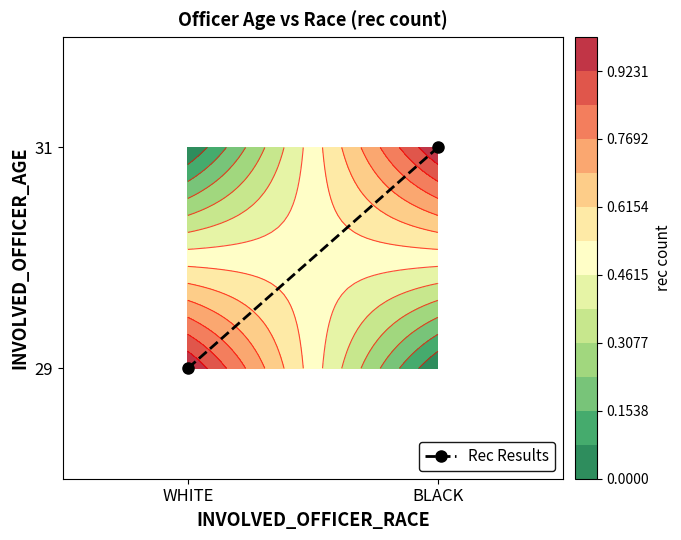

Reading left to right, list all the values displayed in this chart.

0	1